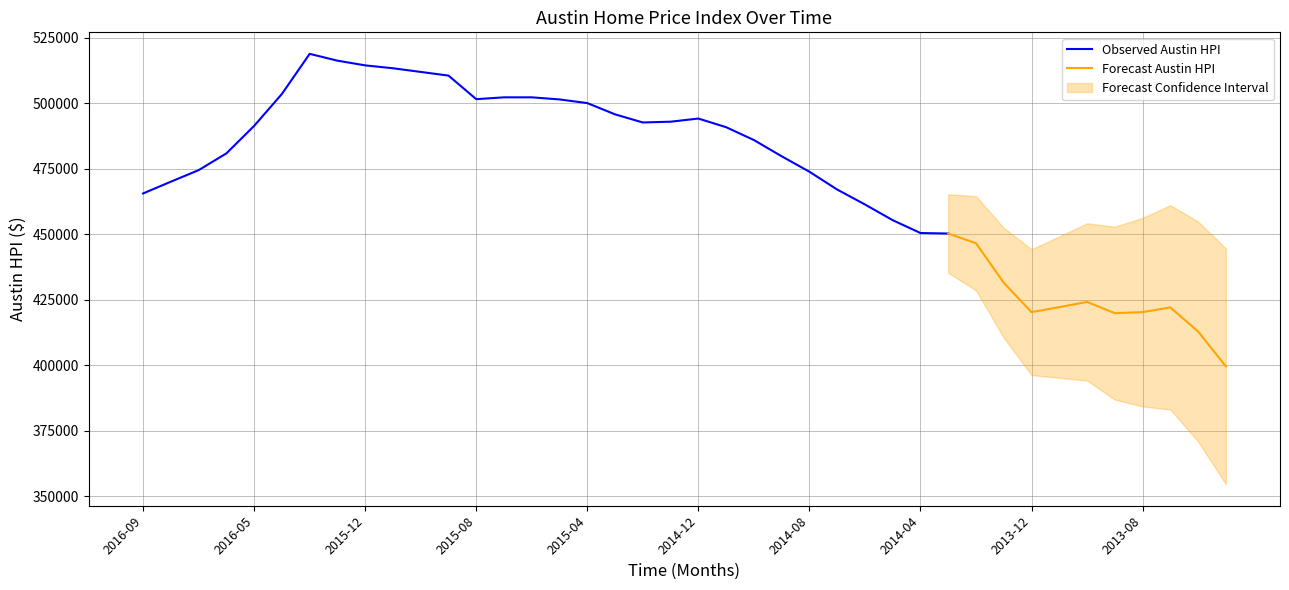

Reading right to left, list all the values displayed in this chart.

399600	412900	422100	420300	419900	424200	422200	420300	431500	446600	450300	450500	455400	461400	467100	473900	479800	486000	490900	494200	493000	492700	495800	500100	501500	502300	502300	501600	510600	512000	513400	514500	516300	518900	503600	491400	480900	474500	470100	465600